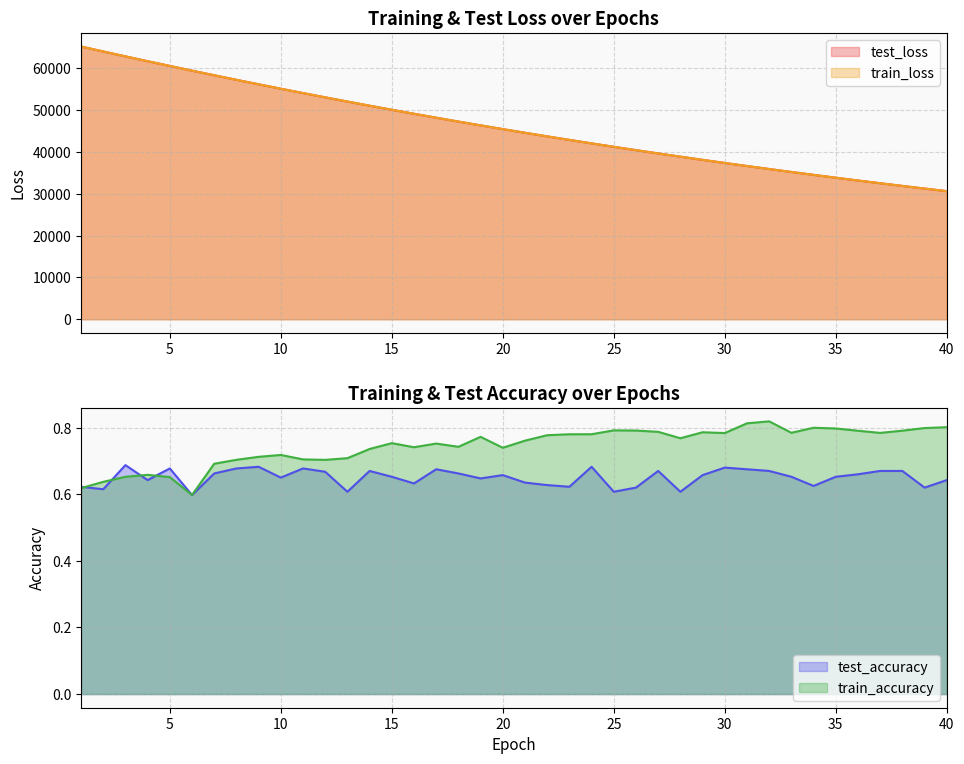

Reading left to right, what are all the values shown in this chart?

test_accuracy: 0.6	0.6	0.7	0.6	0.7	0.6	0.7	0.7	0.7	0.6	0.7	0.7	0.6	0.7	0.7	0.6	0.7	0.7	0.6	0.7	0.6	0.6	0.6	0.7	0.6	0.6	0.7	0.6	0.7	0.7	0.7	0.7	0.7	0.6	0.7	0.7	0.7	0.7	0.6	0.6
test_loss: 65171.4	63996.1	62819.2	61666.3	60536.3	59410.9	58307.5	57219.8	56147.3	55091.1	54052.6	53030.3	52022.8	51033.7	50060.7	49105.4	48165.0	47240.8	46333.7	45442.5	44565.7	43705.3	42860.1	42029.5	41214.0	40413.1	39627.1	38854.5	38096.1	37352.0	36620.9	35903.2	35199.1	34507.2	33828.2	33161.4	32507.4	31864.9	31234.0	30615.2
train_accuracy: 0.6	0.6	0.7	0.7	0.7	0.6	0.7	0.7	0.7	0.7	0.7	0.7	0.7	0.7	0.8	0.7	0.8	0.7	0.8	0.7	0.8	0.8	0.8	0.8	0.8	0.8	0.8	0.8	0.8	0.8	0.8	0.8	0.8	0.8	0.8	0.8	0.8	0.8	0.8	0.8
train_loss: 65172.3	63995.2	62819.1	61665.9	60535.0	59411.5	58306.6	57218.8	56146.1	55090.5	54051.5	53028.9	52022.1	51032.7	50059.9	49104.2	48164.1	47240.1	46332.3	45441.0	44564.5	43703.9	42858.7	42028.5	41212.9	40412.1	39625.9	38853.6	38095.2	37351.0	36619.9	35902.2	35197.9	34506.1	33827.1	33160.4	32506.3	31863.8	31233.2	30614.3